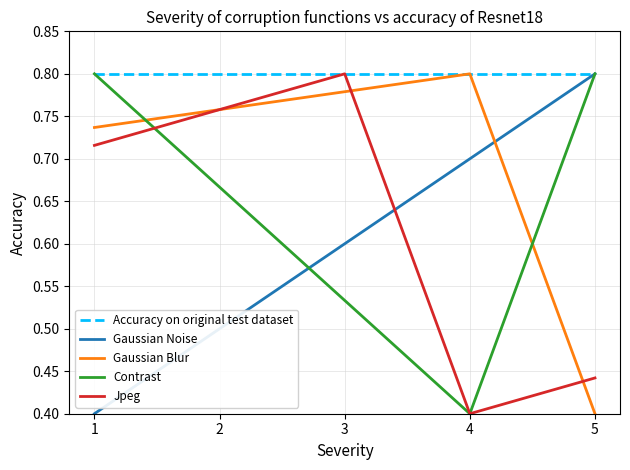

Does the chart display data point markers on the line(s)?

No